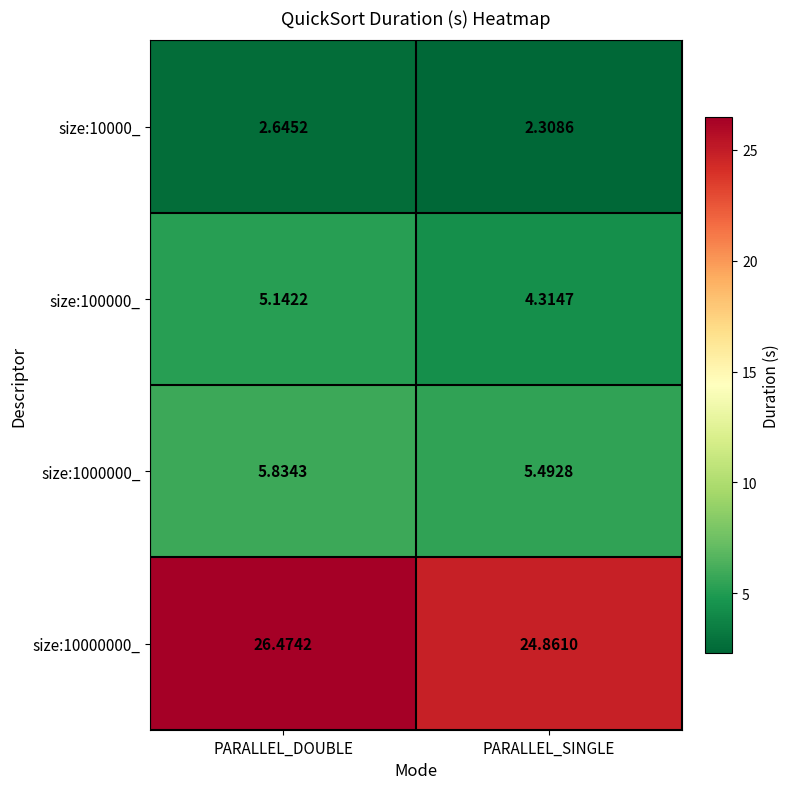

Which series changed the most between PARALLEL_DOUBLE and PARALLEL_SINGLE?

size:10000000_